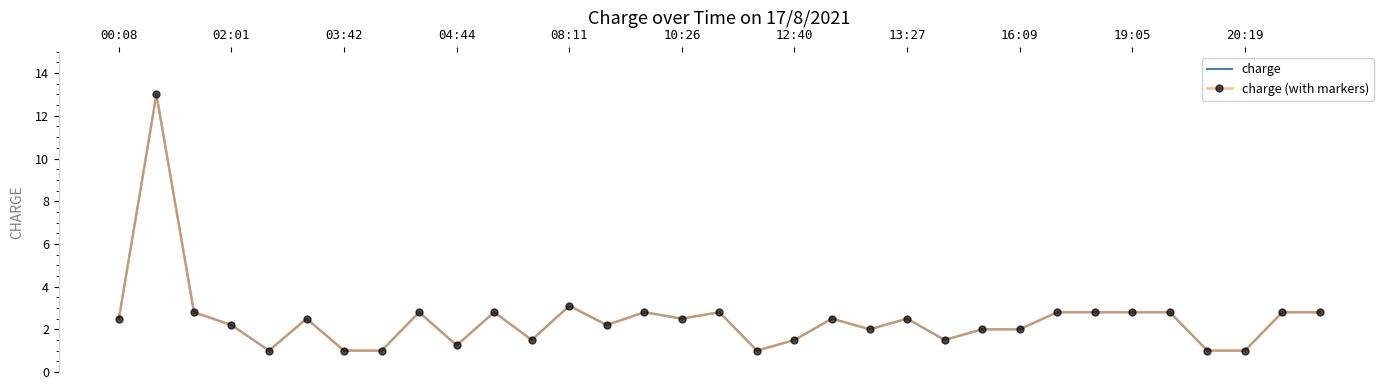

How many values in the charge series are below 2?

10